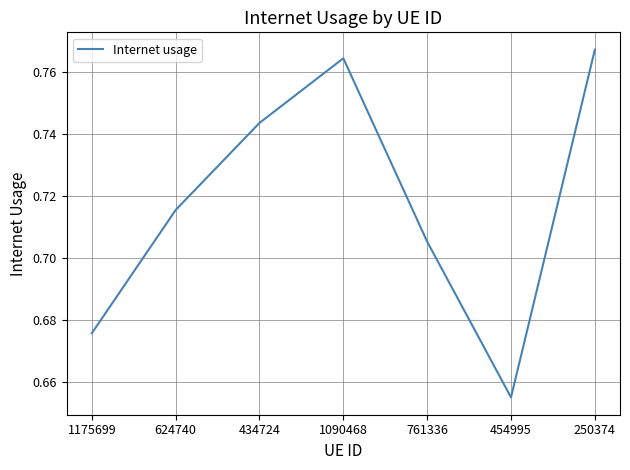

What is the sum of all values?

5.0